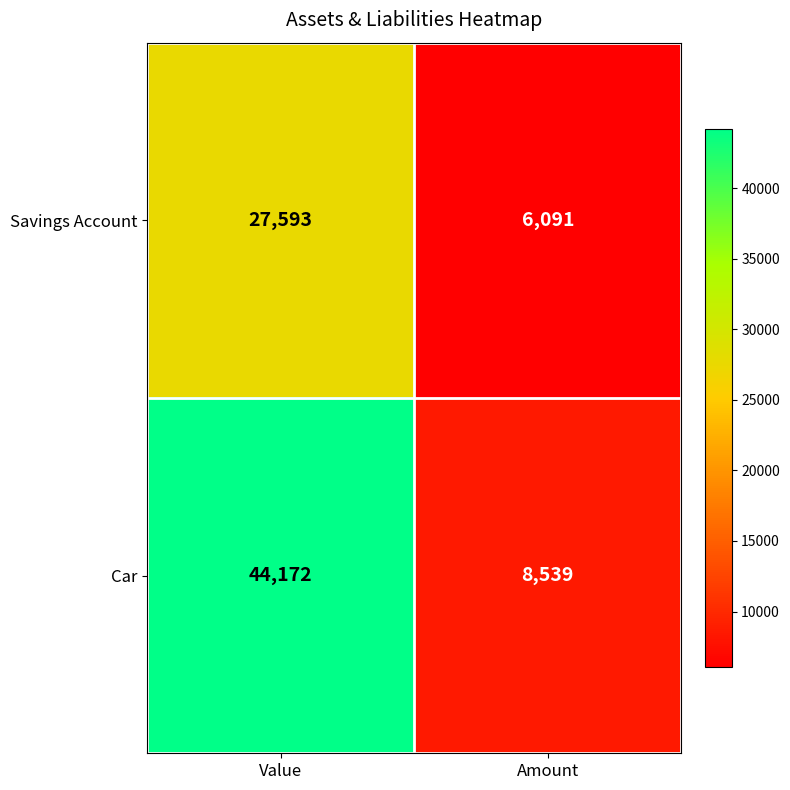

True or false: Savings Account has a value of 15840 at Value.

False